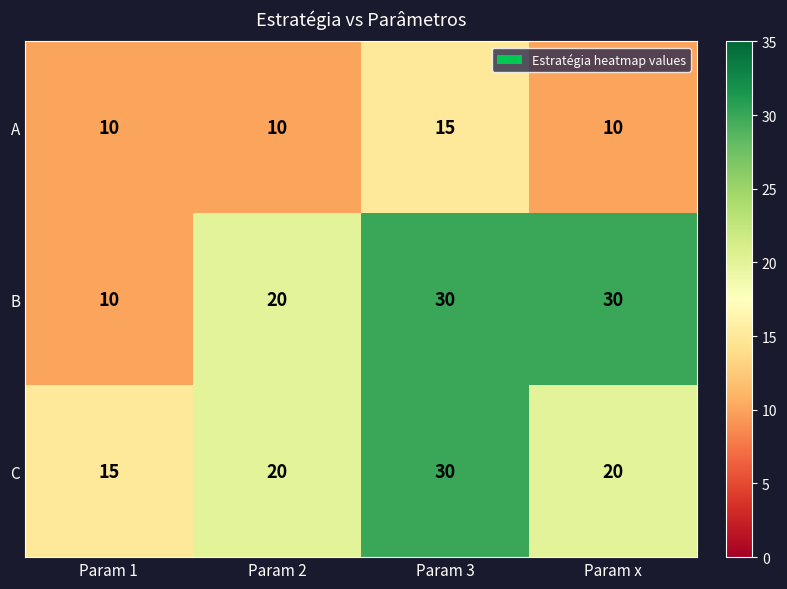

What is the sum of all C values?

85